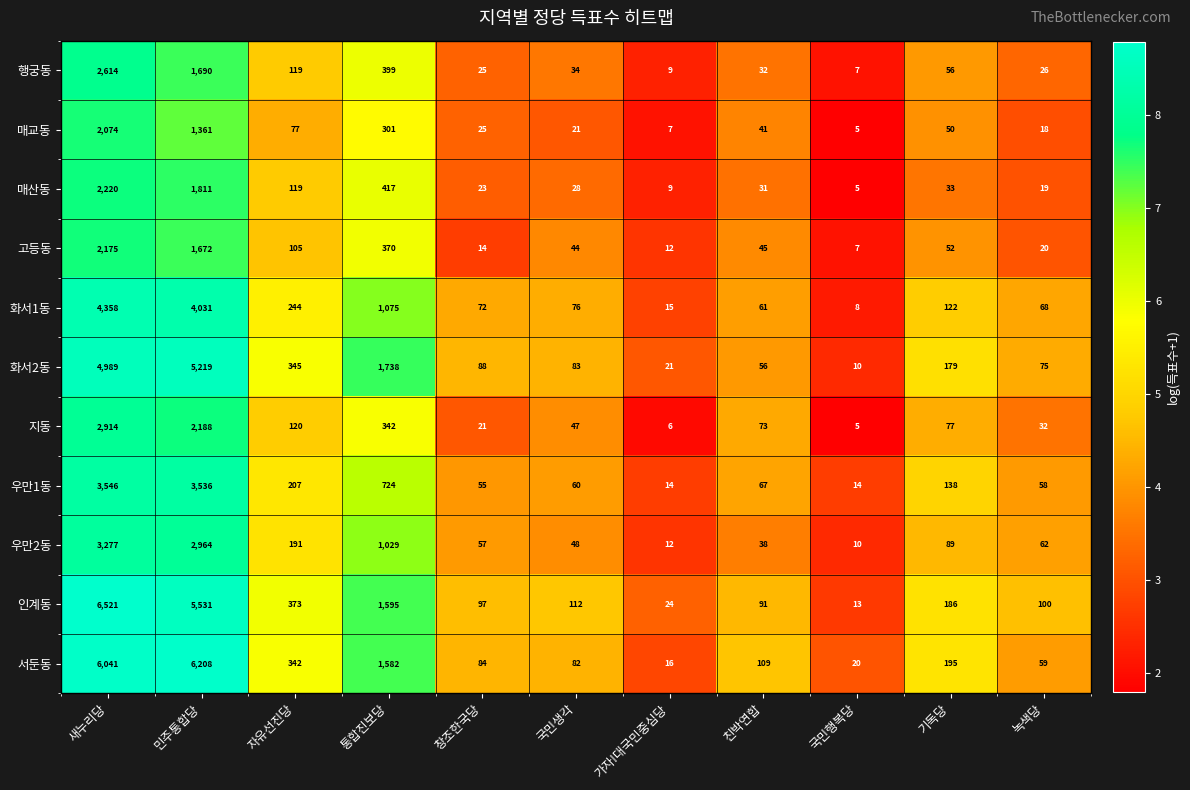

Which series has the largest total across all categories?

서둔동